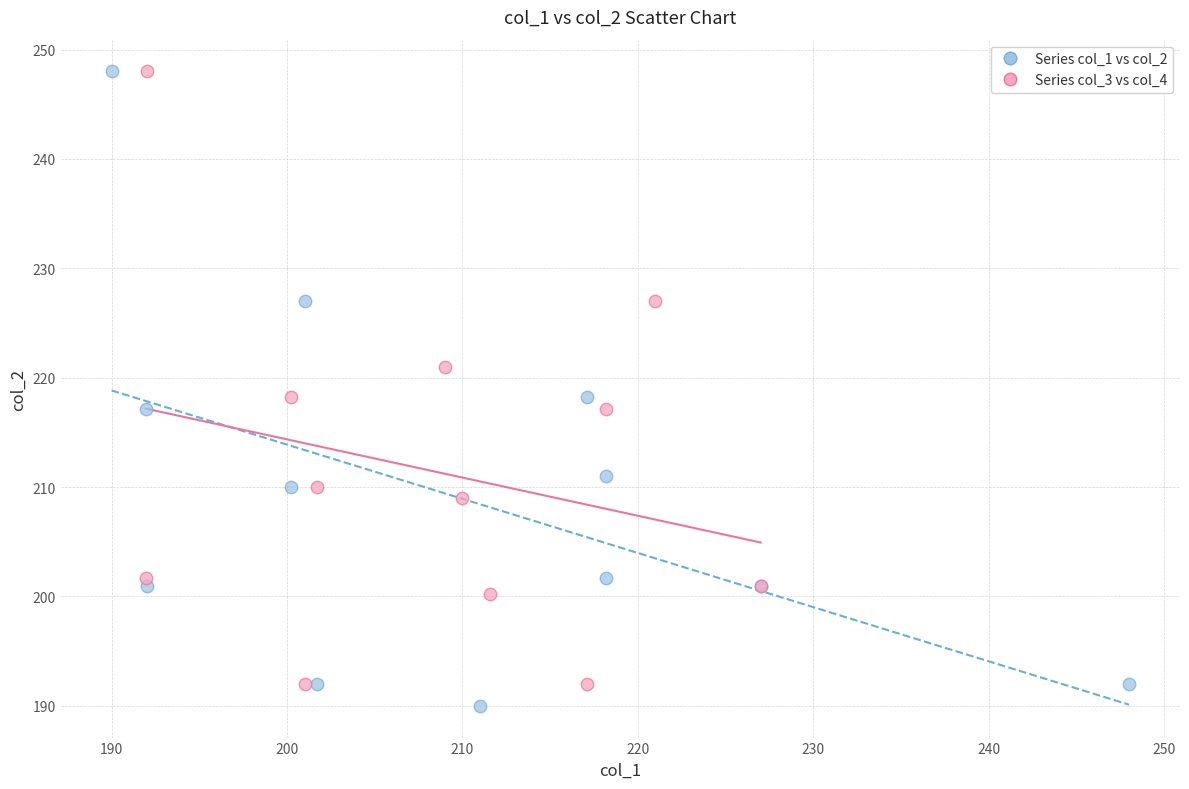

What are all the series names shown in the legend?

Series col_1 vs col_2, Series col_3 vs col_4